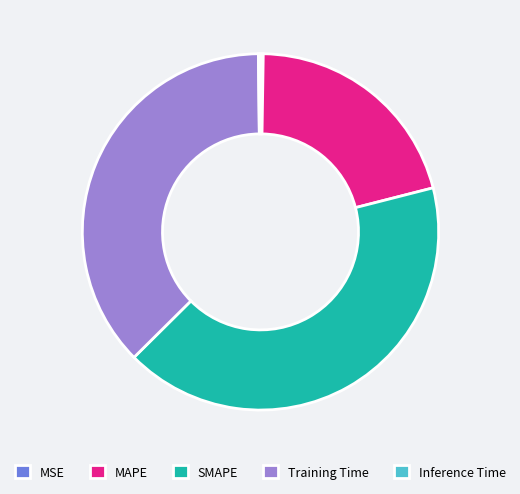

The MAPE slice represents 21% of the pie. True or false?

True